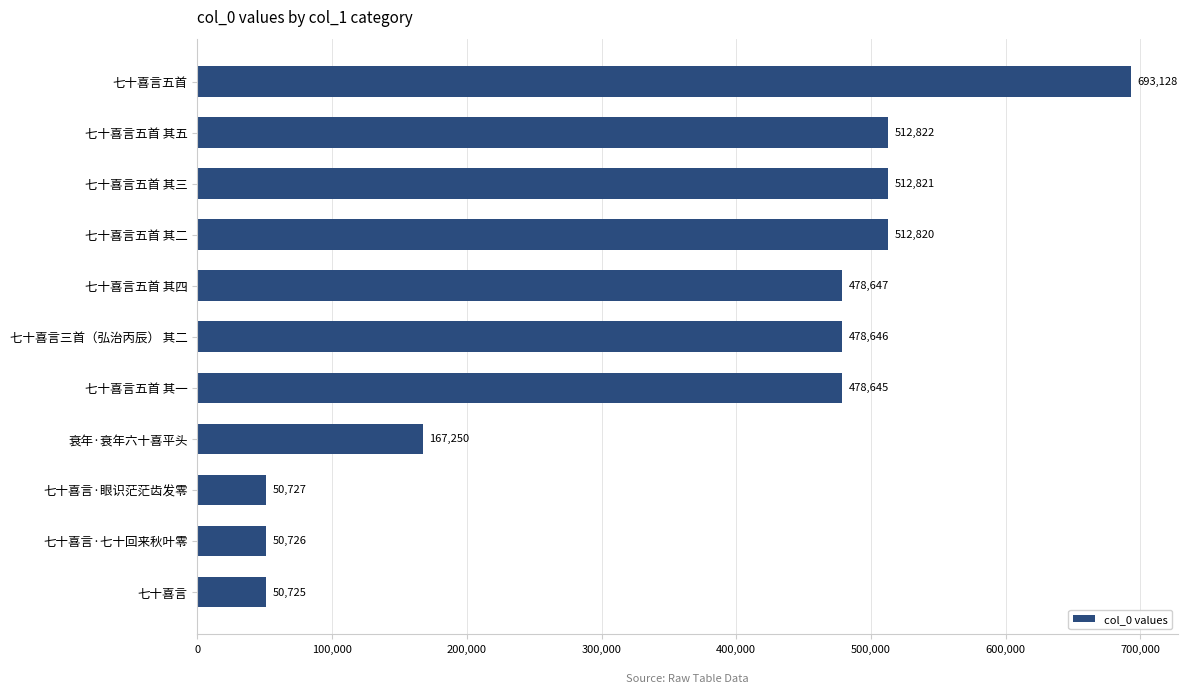

The chart shows a value of 632322 at 七十喜言五首 其四. True or false?

False